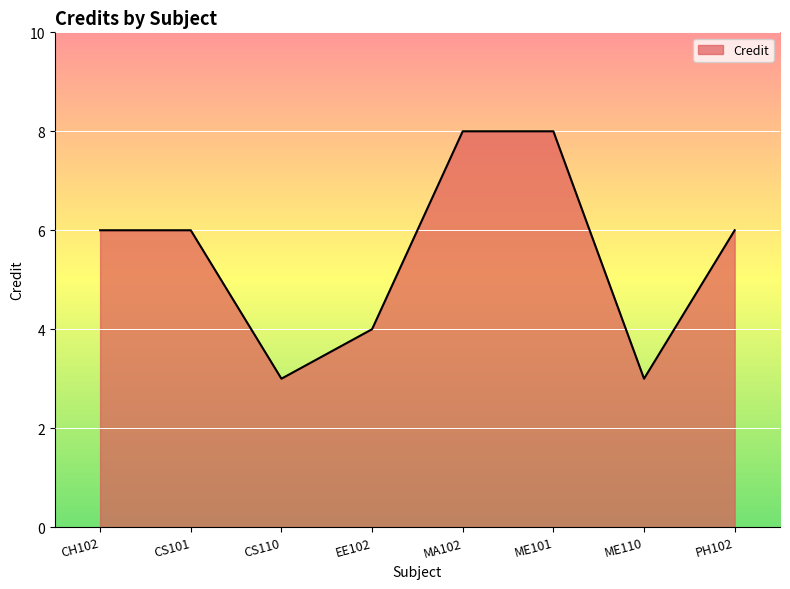

Reading left to right, extract all data points from this chart.

CH102=6	CS101=6	CS110=3	EE102=4	MA102=8	ME101=8	ME110=3	PH102=6